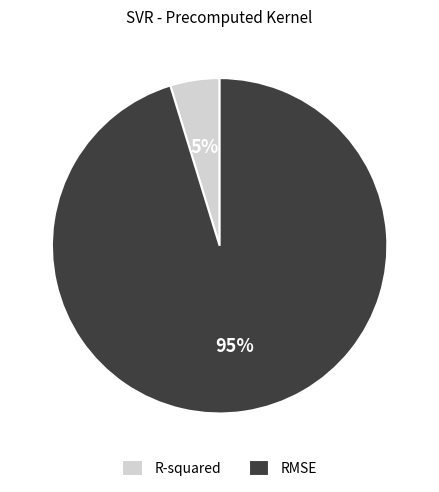

How many slices are in this pie chart?

2